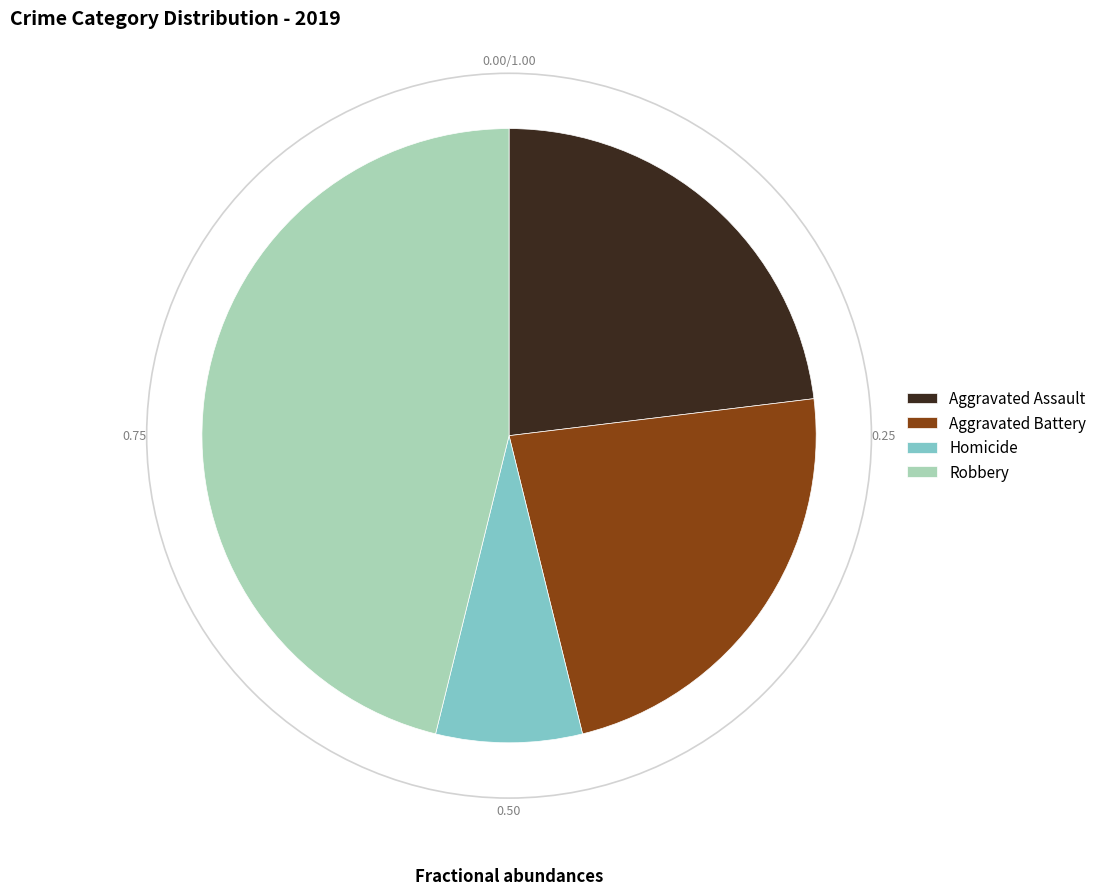

What is the largest slice in the pie chart?

Robbery